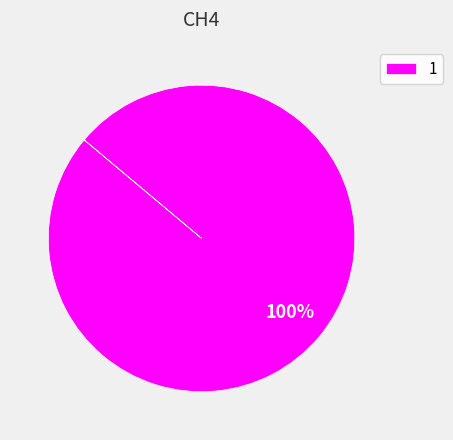

Rank the categories by value from highest to lowest.

1